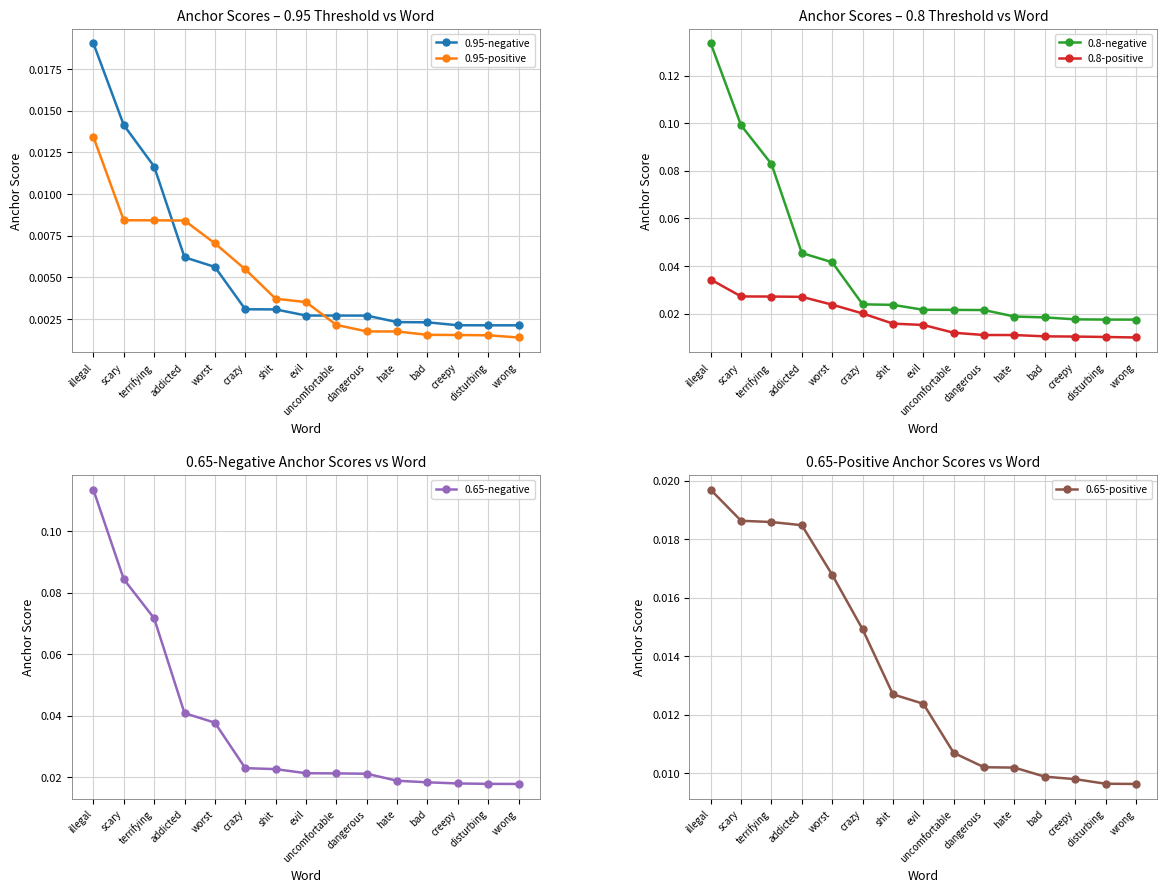

What position from the right is hate?

5